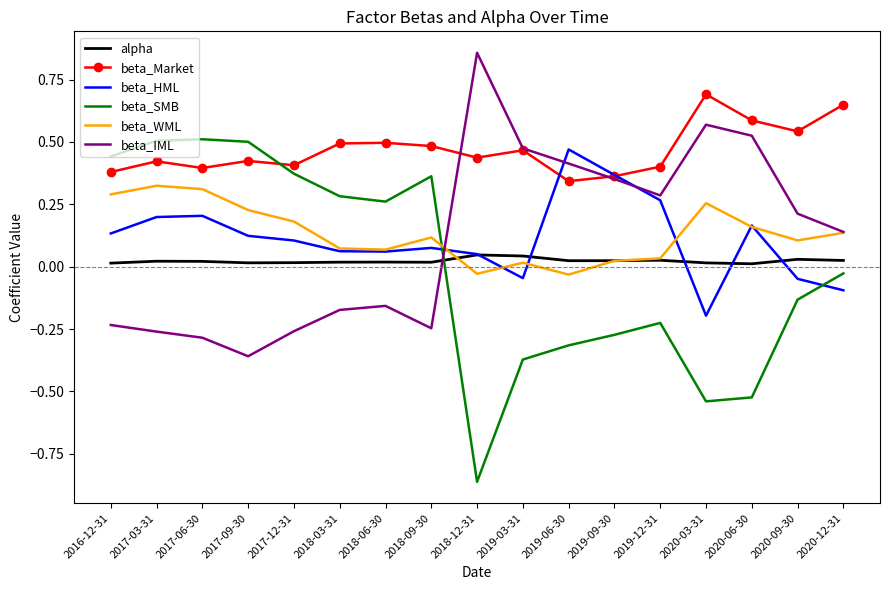

In beta_IML, how many points are lower than both neighbors (excluding endpoints)?

3